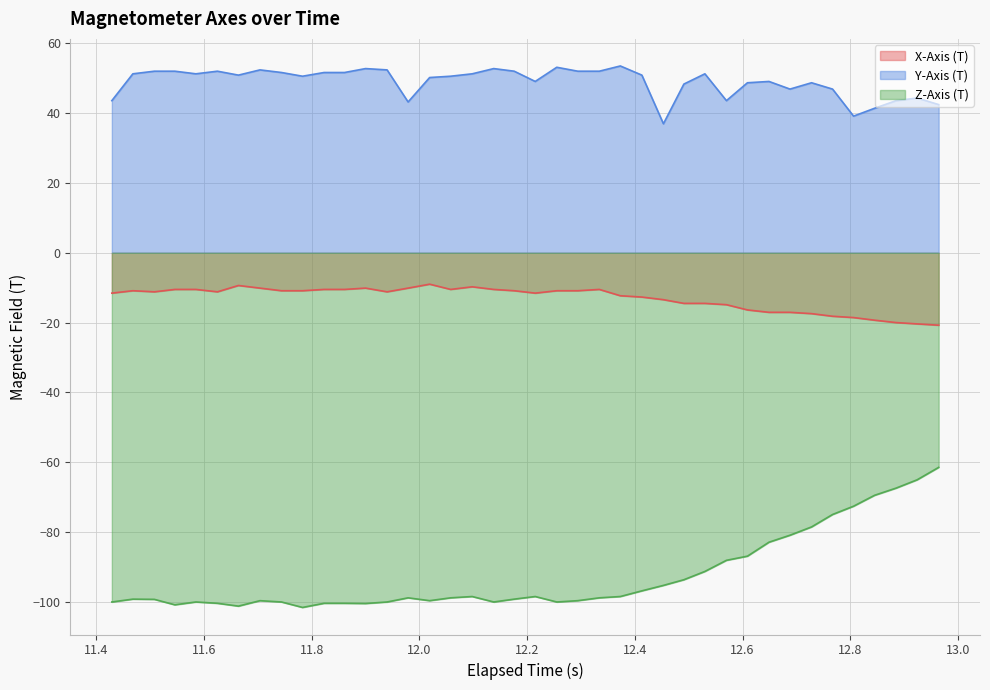

True or false: X-Axis (T) and Y-Axis (T) intersect in this chart.

False